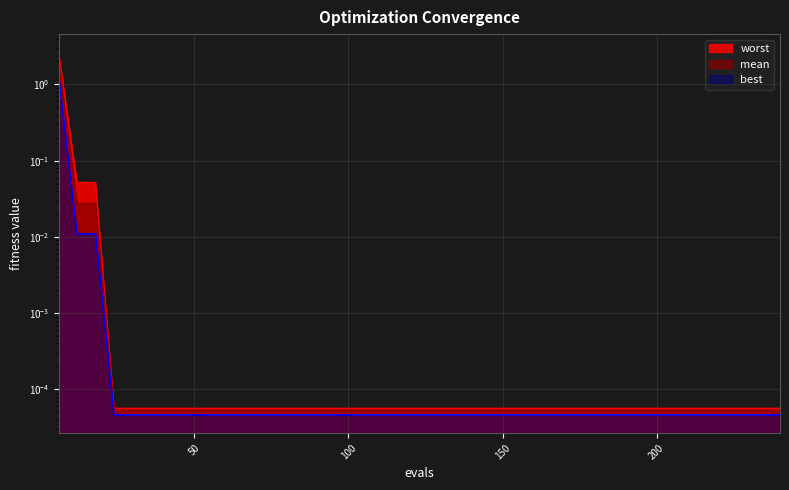

Between 162 and 36, which is larger?

162